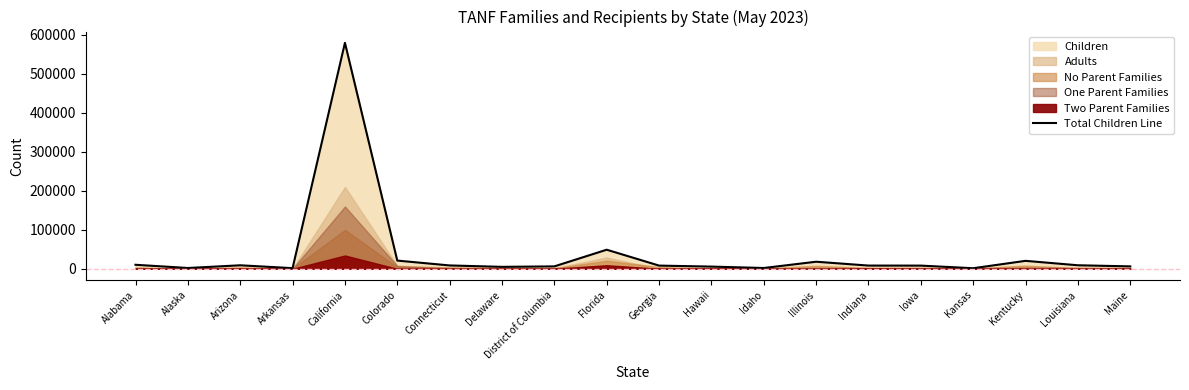

What is the label of the 16th point from the left?

Iowa